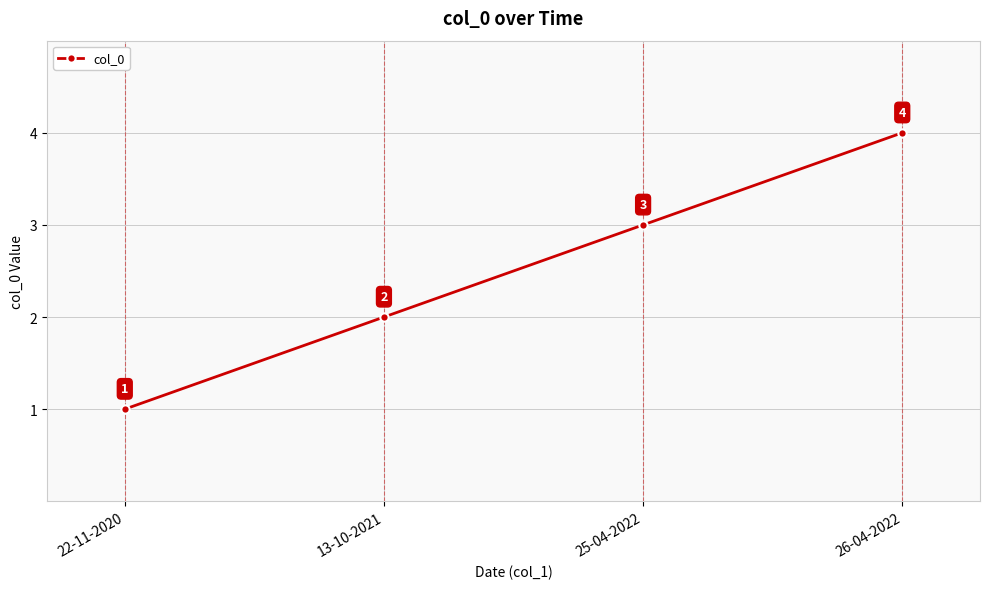

The value at 25-04-2022 is 3. True or false?

True